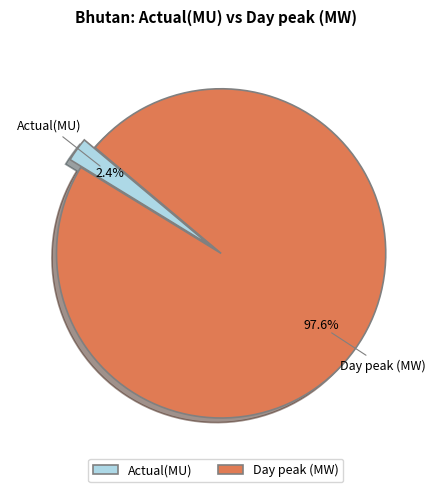

Which category accounts for the majority?

Day peak (MW)